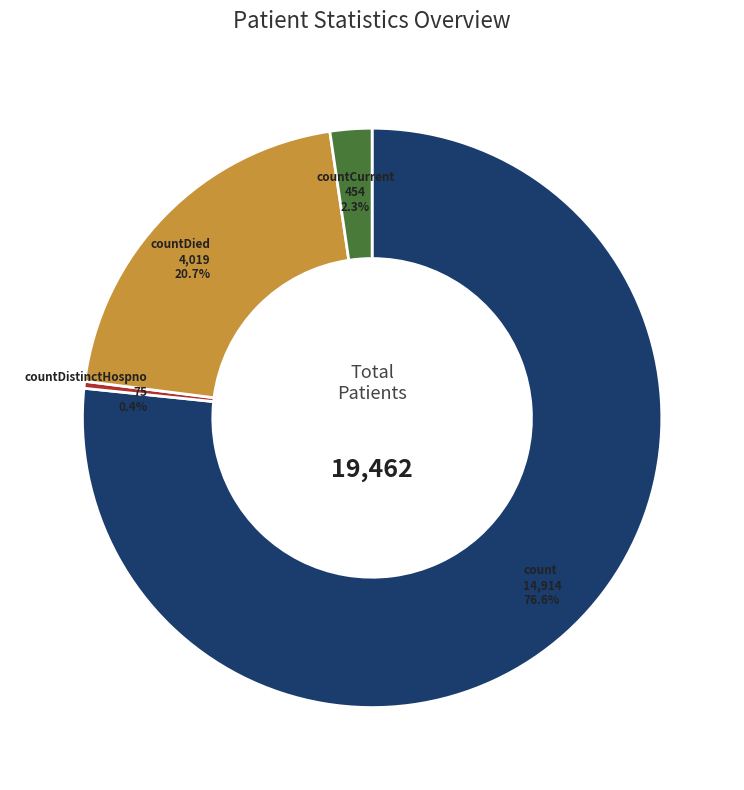

True or false: countDied accounts for 21% of the total.

True